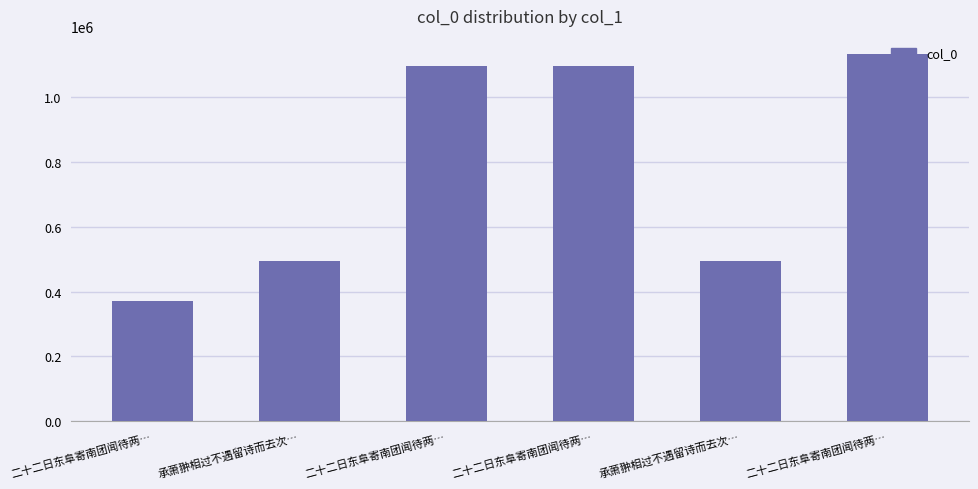

Are the bars horizontal?

No